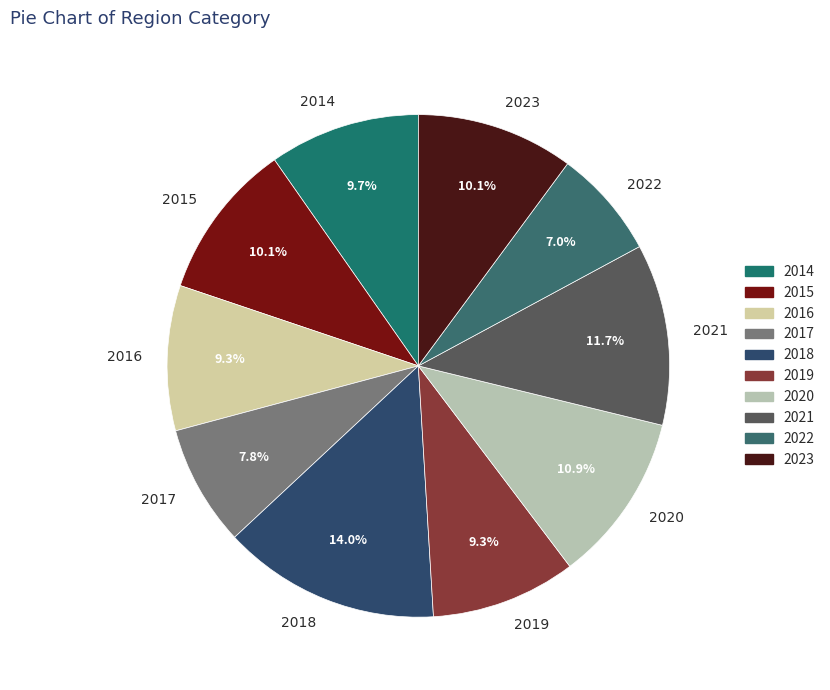

Is it true that 2014 is 10% of the pie?

True